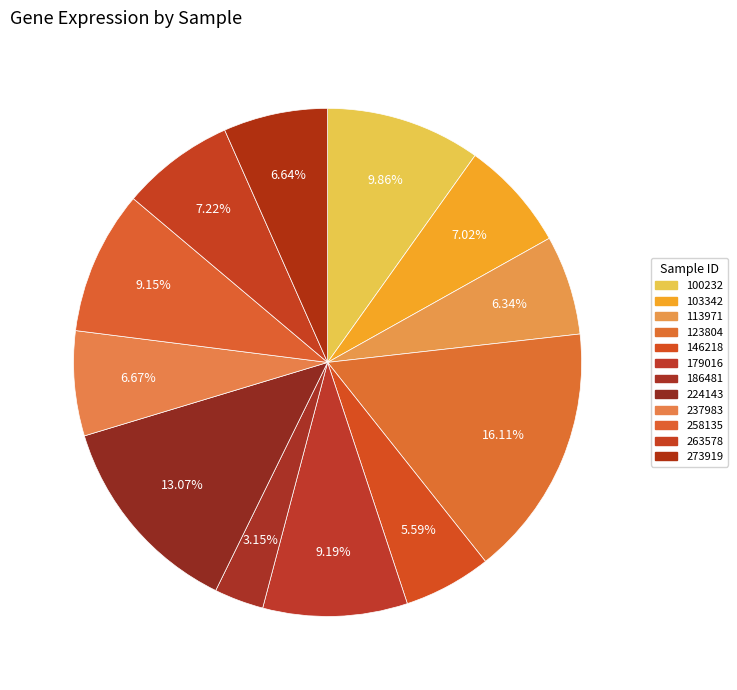

Is it true that 103342 is 7% of the pie?

True